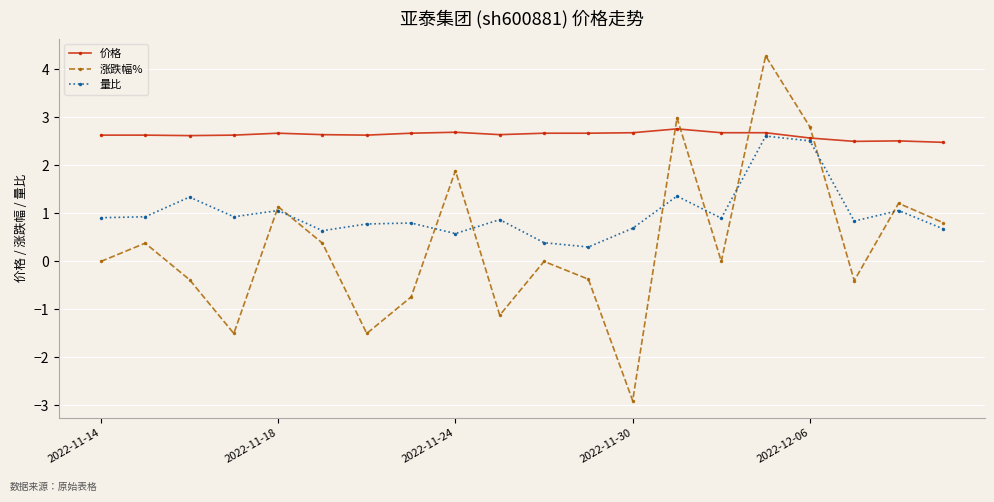

True or false: 涨跌幅% and 价格 cross at least once.

True